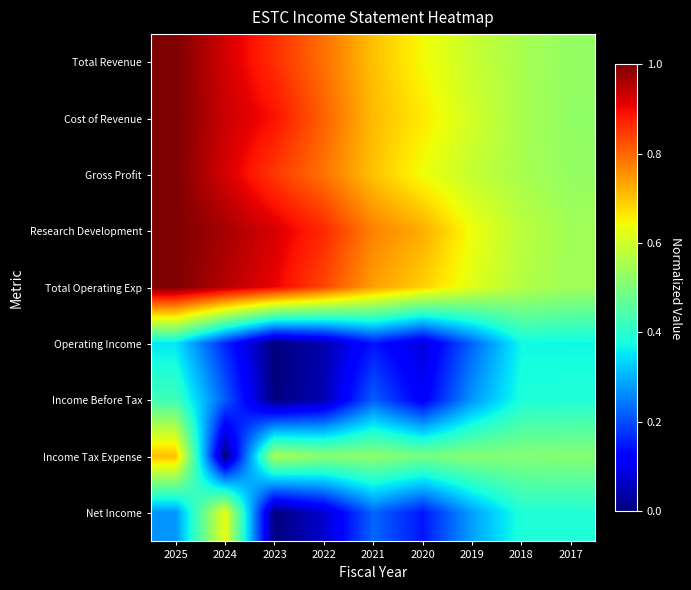

At how many categories does at least one series exceed 0?

9